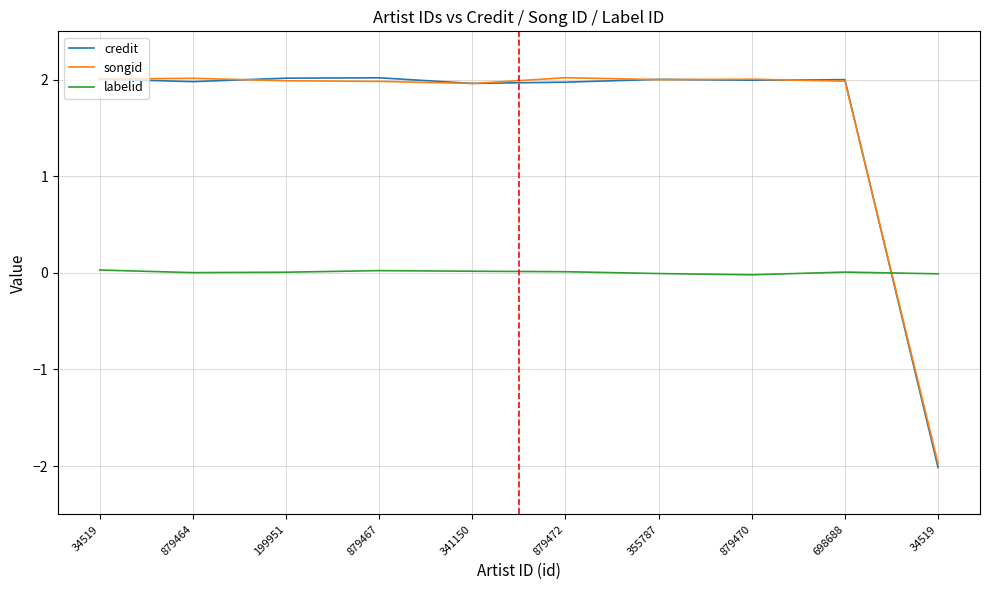

Is it true that credit equals 1.1 at 698688?

False